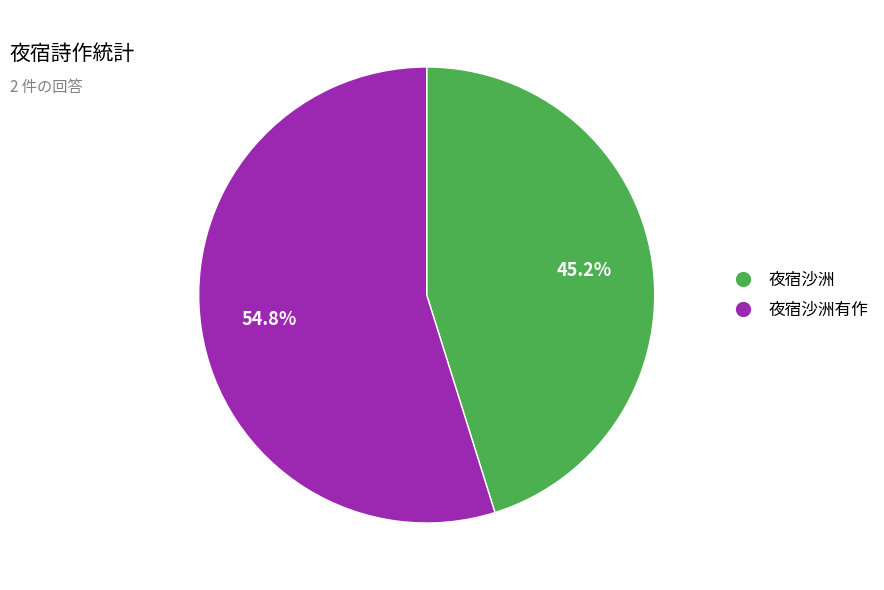

True or false: 夜宿沙洲有作 accounts for 55% of the total.

True